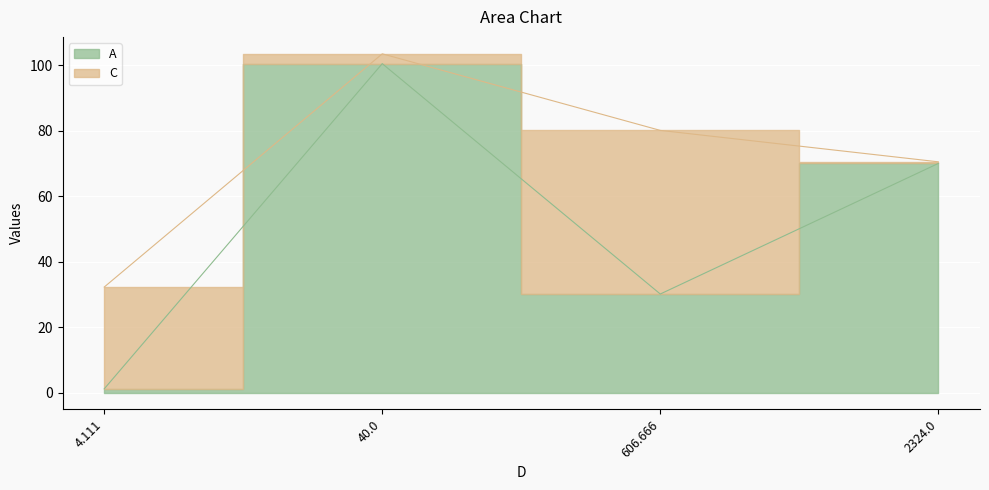

The chart shows a value of 1.1 at 4.111. True or false?

True